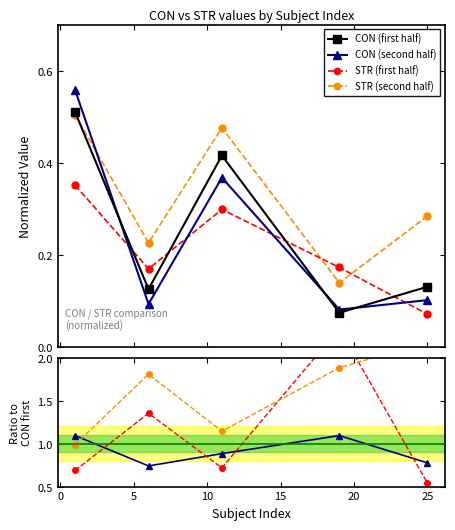

How many data points in STR (second half) are less than 1?

1